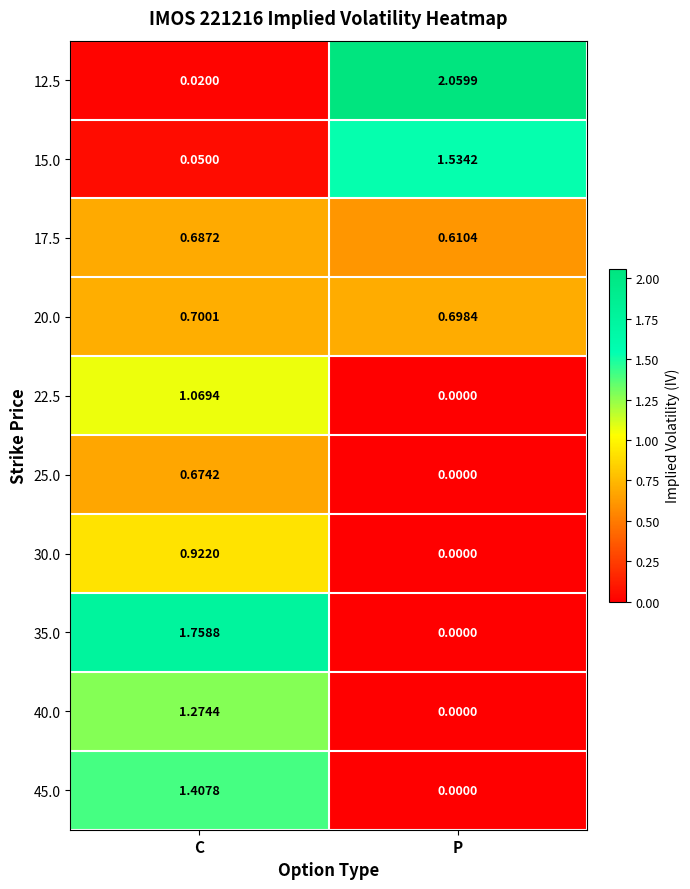

What is the spread (max minus min) of values at C?

1.7